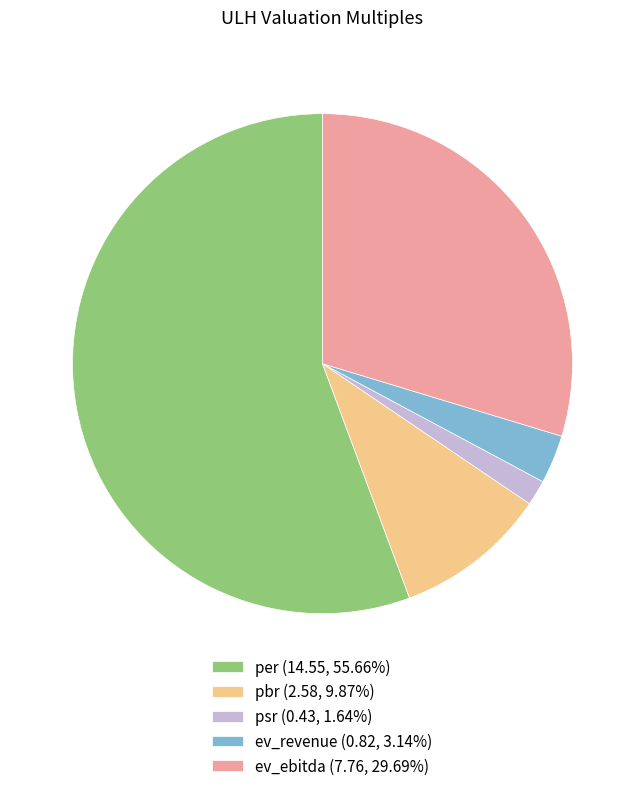

Which category has the biggest portion of the pie?

per